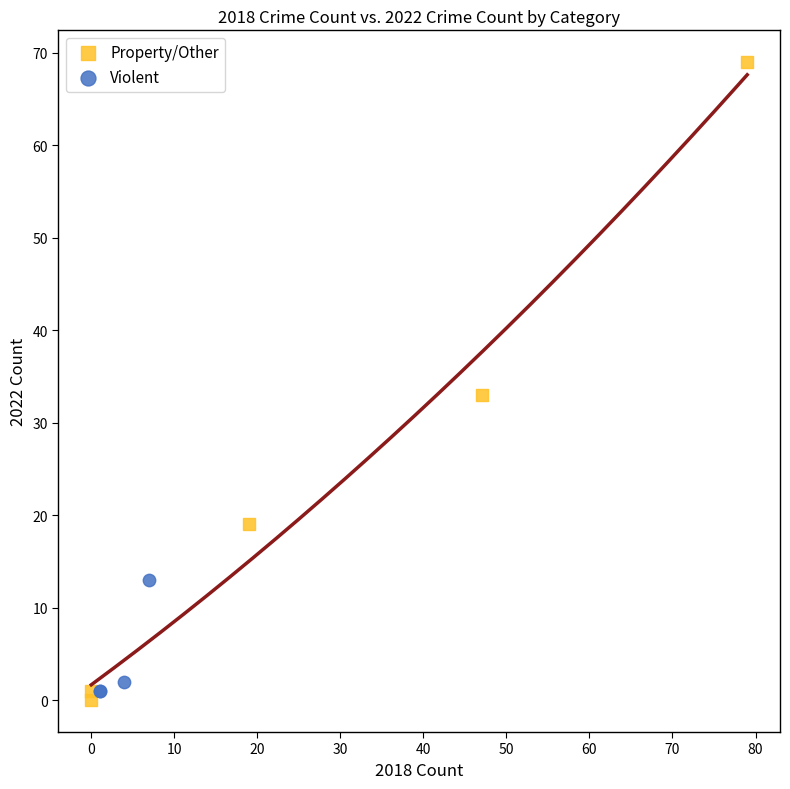

Which series has the largest Y range (max minus min)?

Property/Other